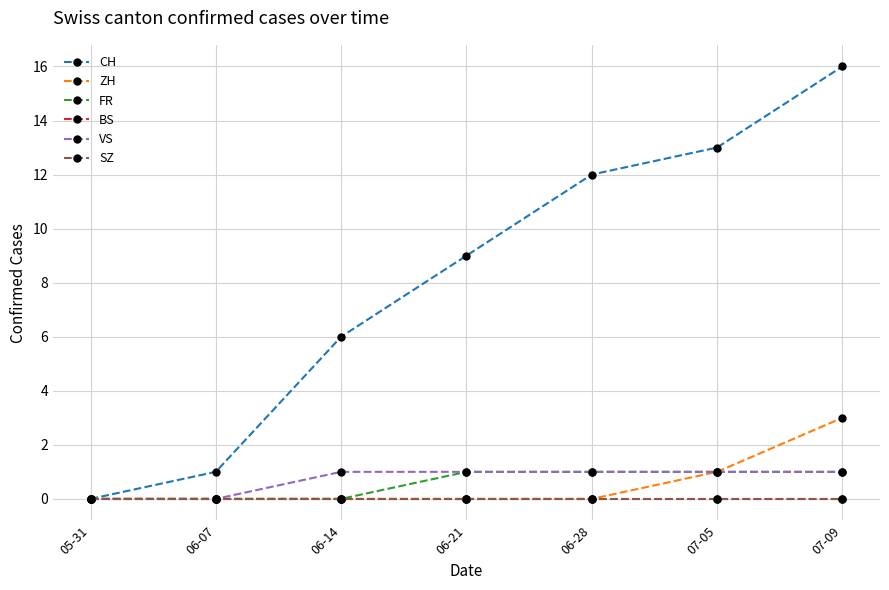

True or false: ZH has more than 1 interior local peaks.

False